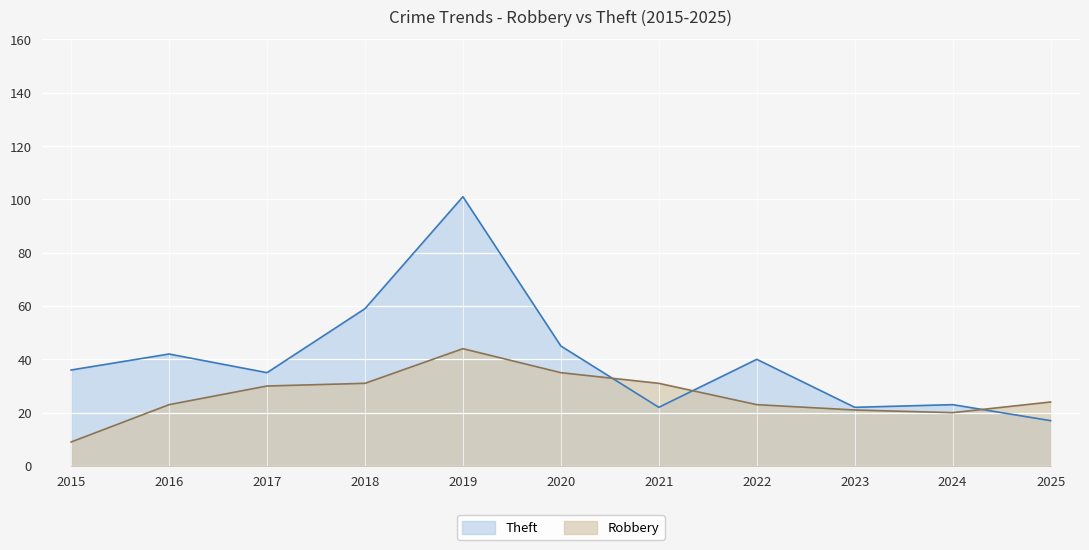

Is the value of Robbery at 2022 greater than the value of Theft at 2016?

No